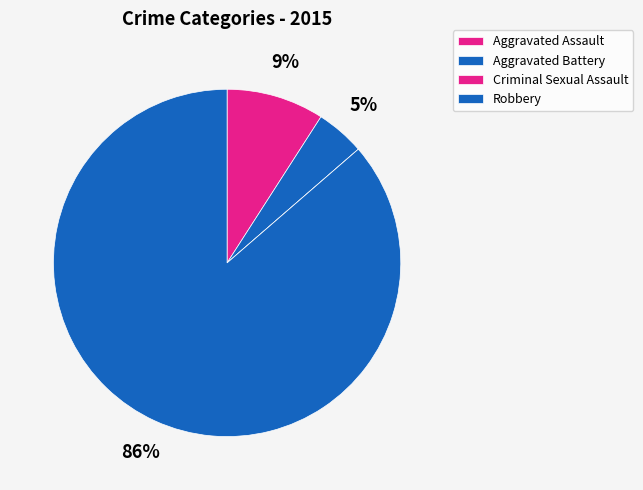

Between Aggravated Battery and Robbery, which is larger?

Robbery